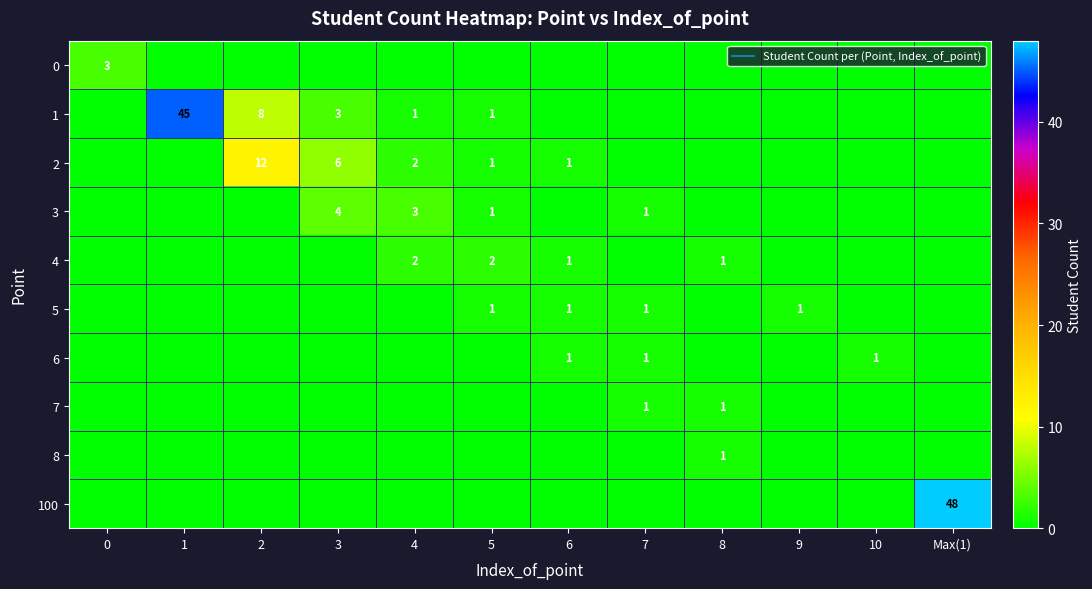

Between 0 and 1, which series saw the biggest shift?

1